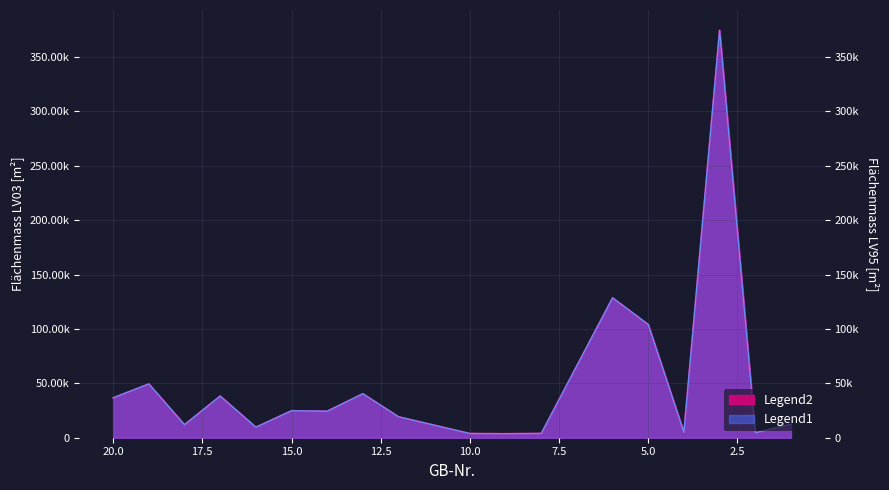

In rechtskräftiges Flächenmass LV03 [m²], how many points are higher than both neighbors (excluding endpoints)?

6